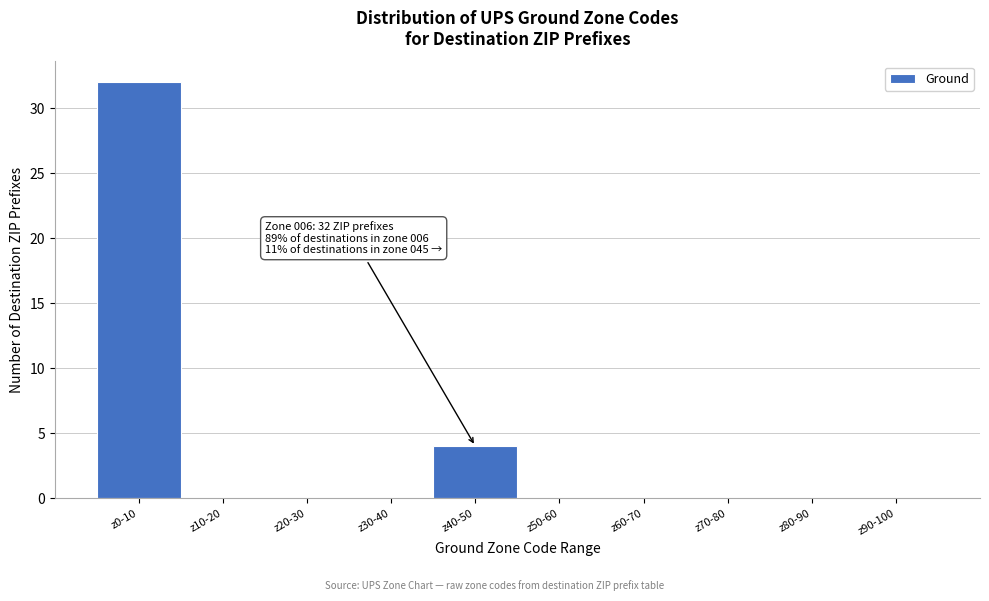

Reading left to right, what are all the values shown in this chart?

z0-10=32	z10-20=0	z20-30=0	z30-40=0	z40-50=4	z50-60=0	z60-70=0	z70-80=0	z80-90=0	z90-100=0